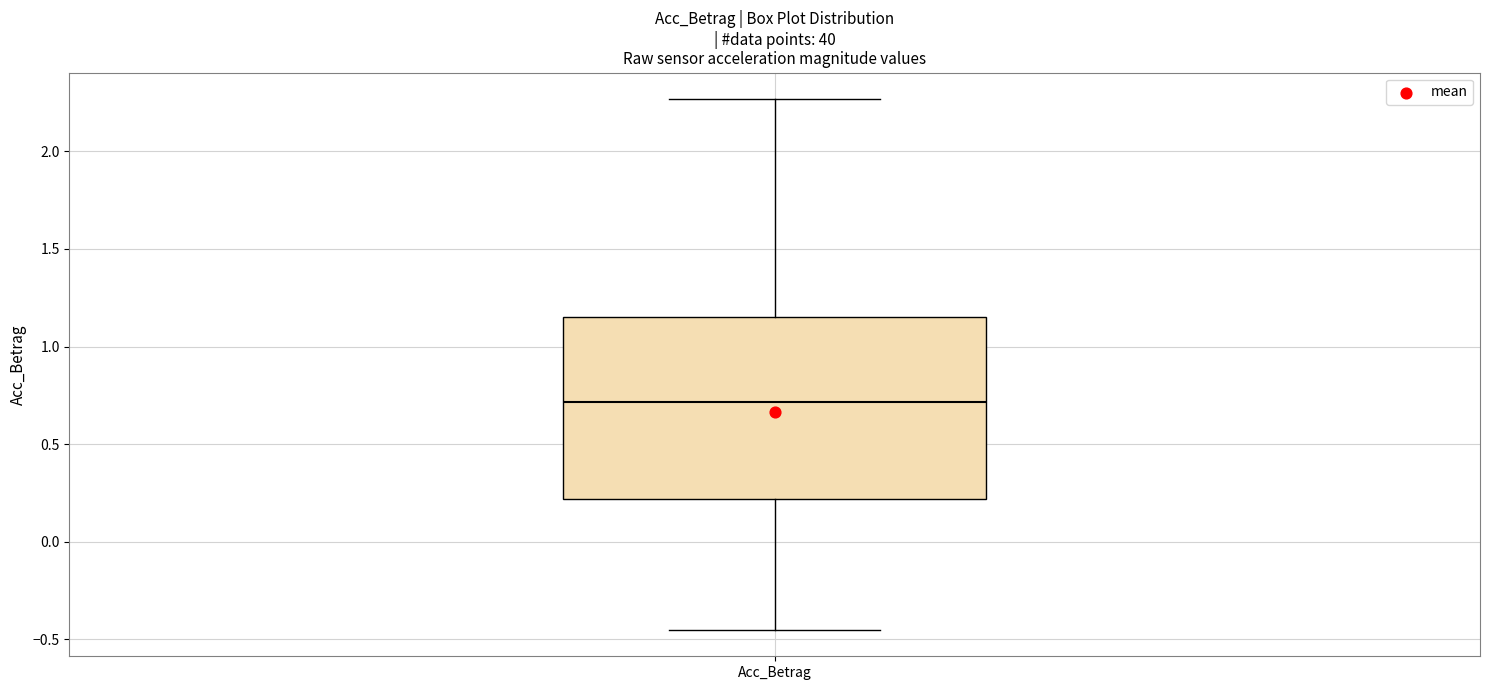

Transcribe this box plot: give where the median line is, the range the box spans, and where the two whiskers end, as read against the y-axis. The values are not printed on the chart, so give them approximately, as read against the axis.

median 0.70, box 0.20 to 1.15, whiskers -0.45 to 2.25